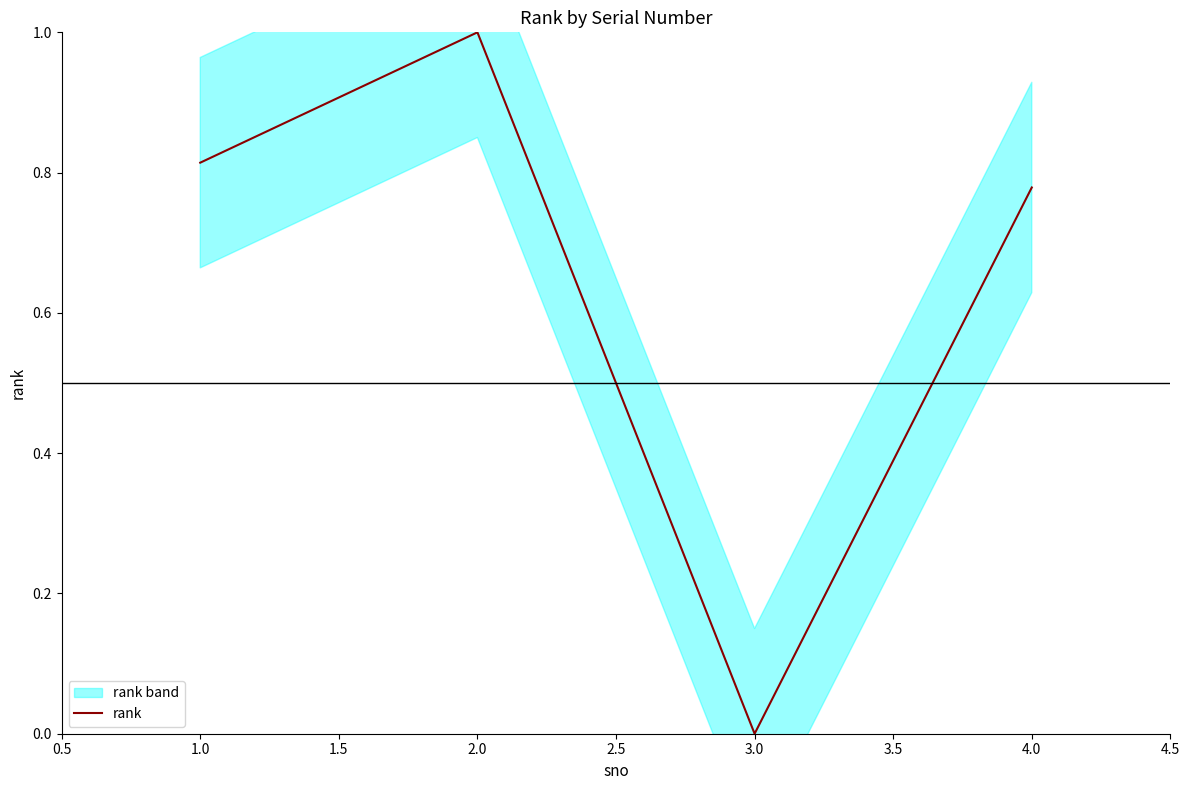

Is this an area chart (filled region under the line)?

No